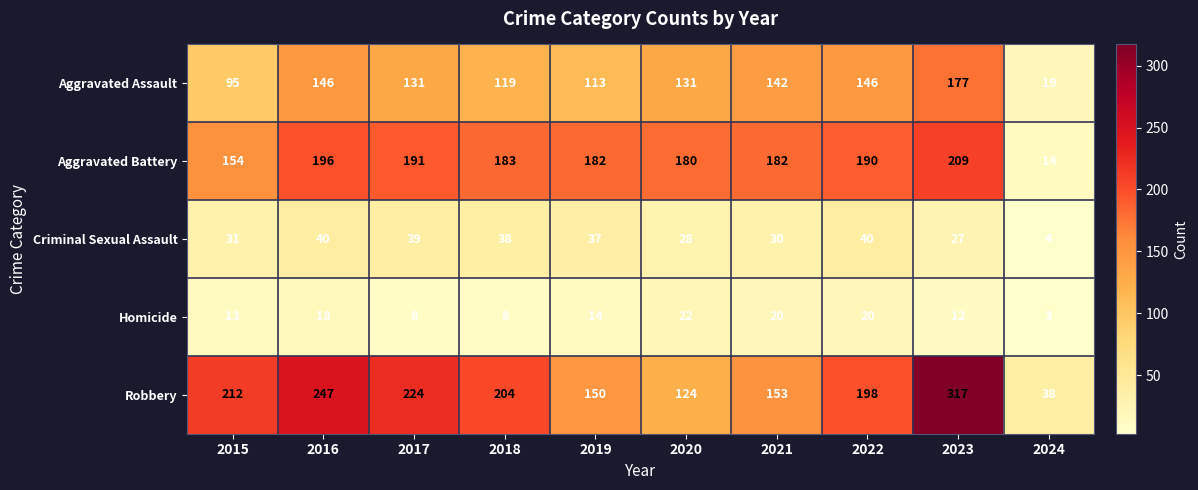

Between 2021 and 2024, which series saw the biggest shift?

Aggravated Battery